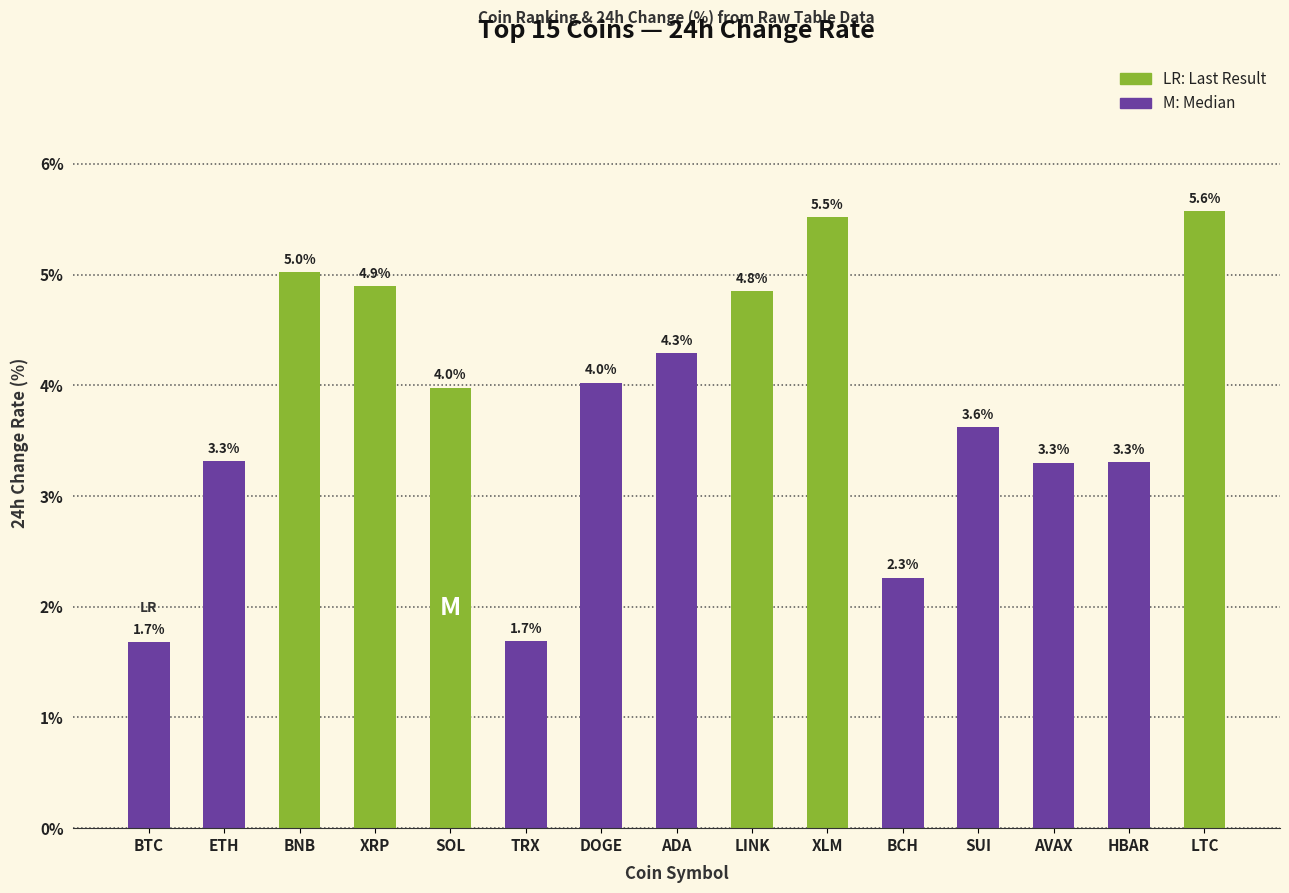

How many data points does each series have?

15